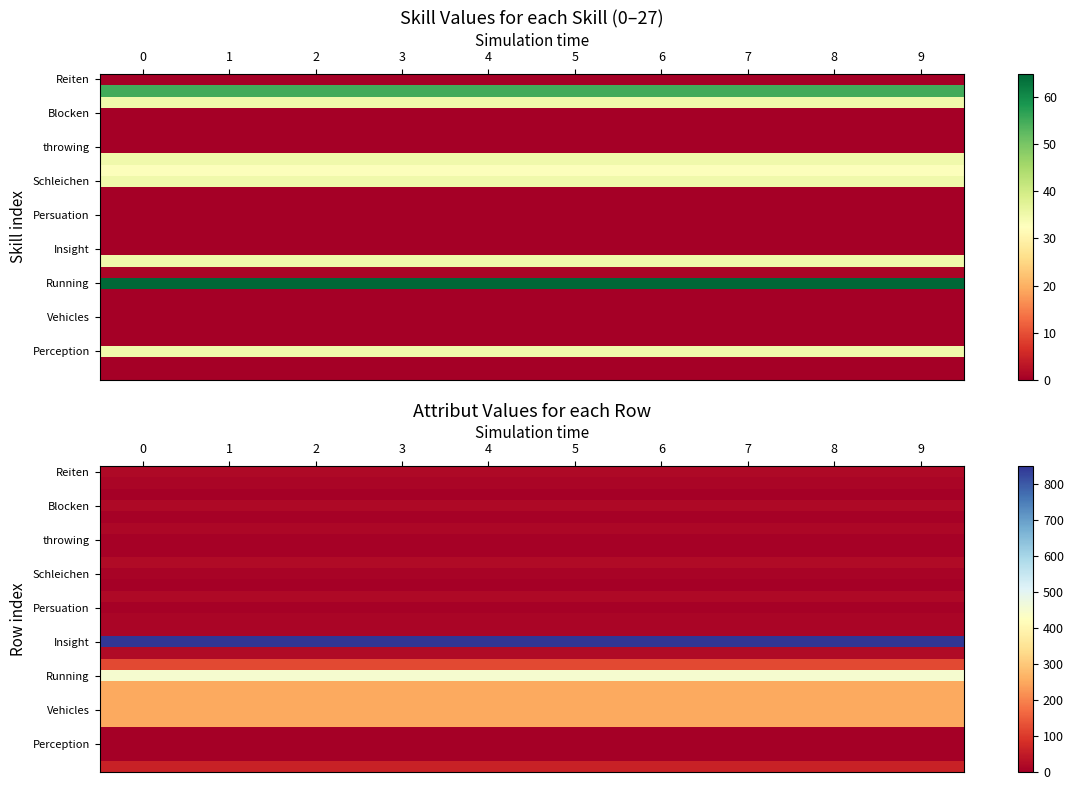

What is the sum of all Insight values?

8500